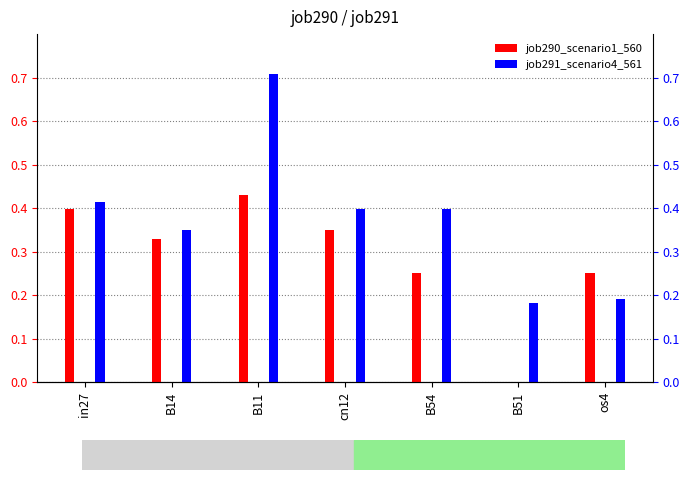

Does the chart contain any negative values?

No